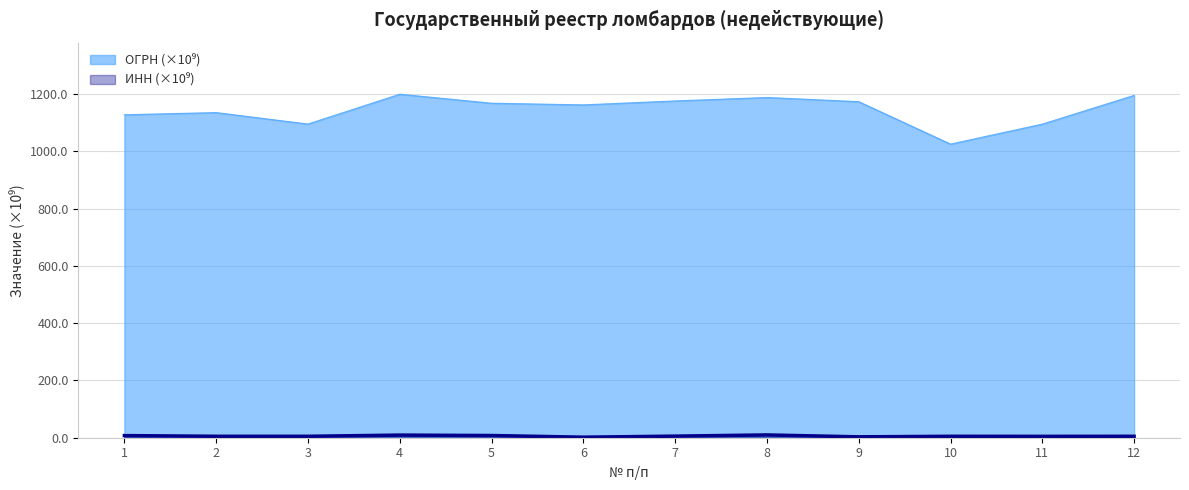

True or false: ОГРН has a value of 1135.0 at 2.

True